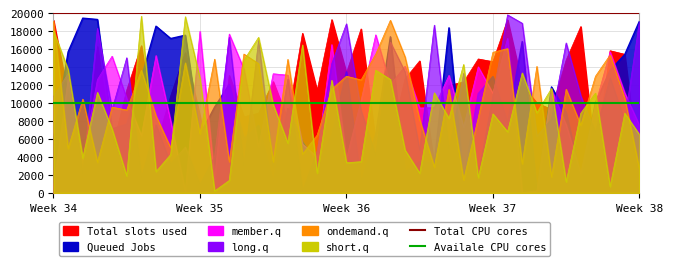

Read the Availale CPU cores value at Week 34.

10000